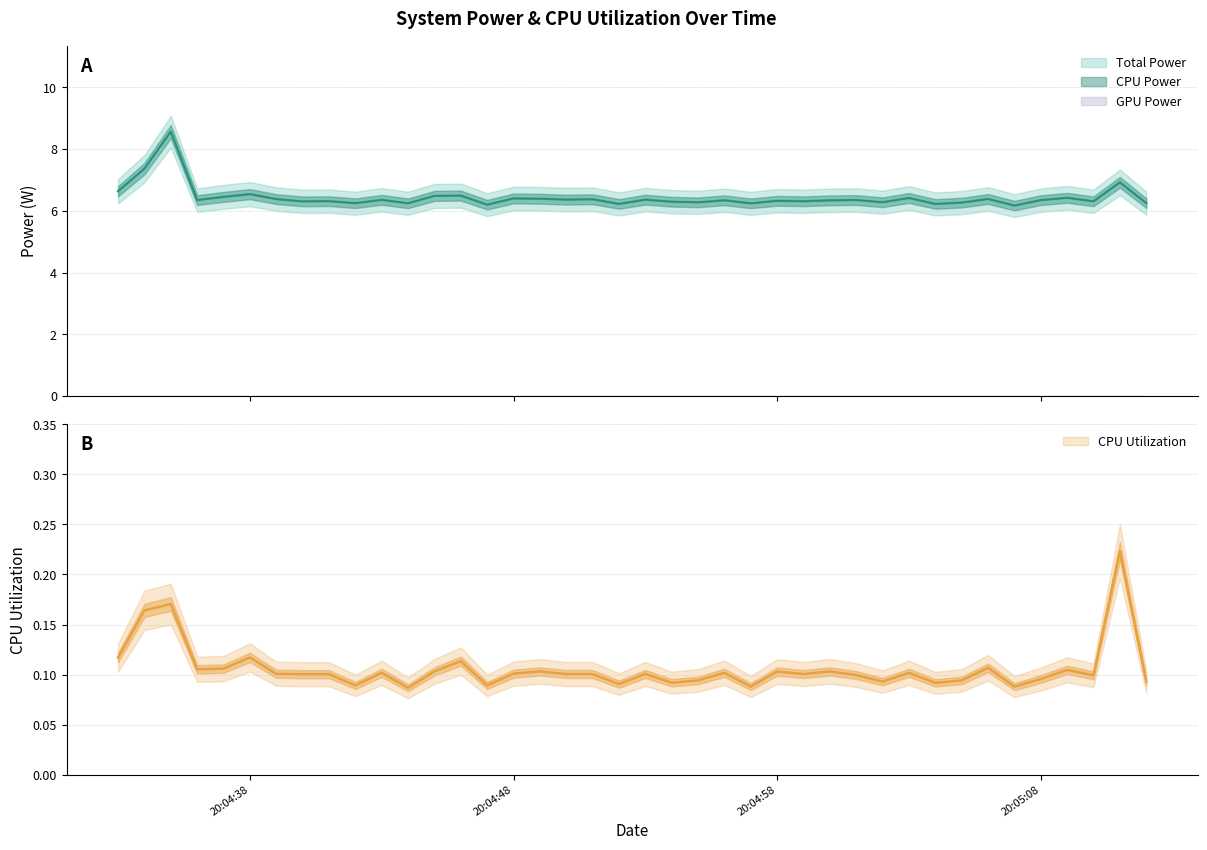

The Total Power series shows 6.4 at 2025-04-04 20:04:53. True or false?

True